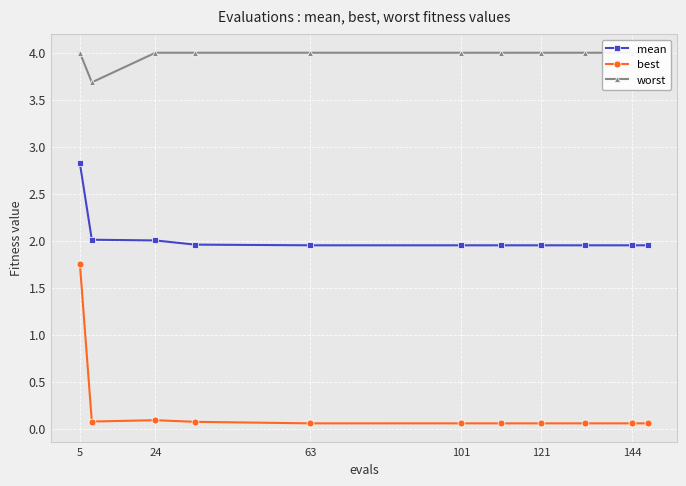

How many lines are shown in the chart?

3